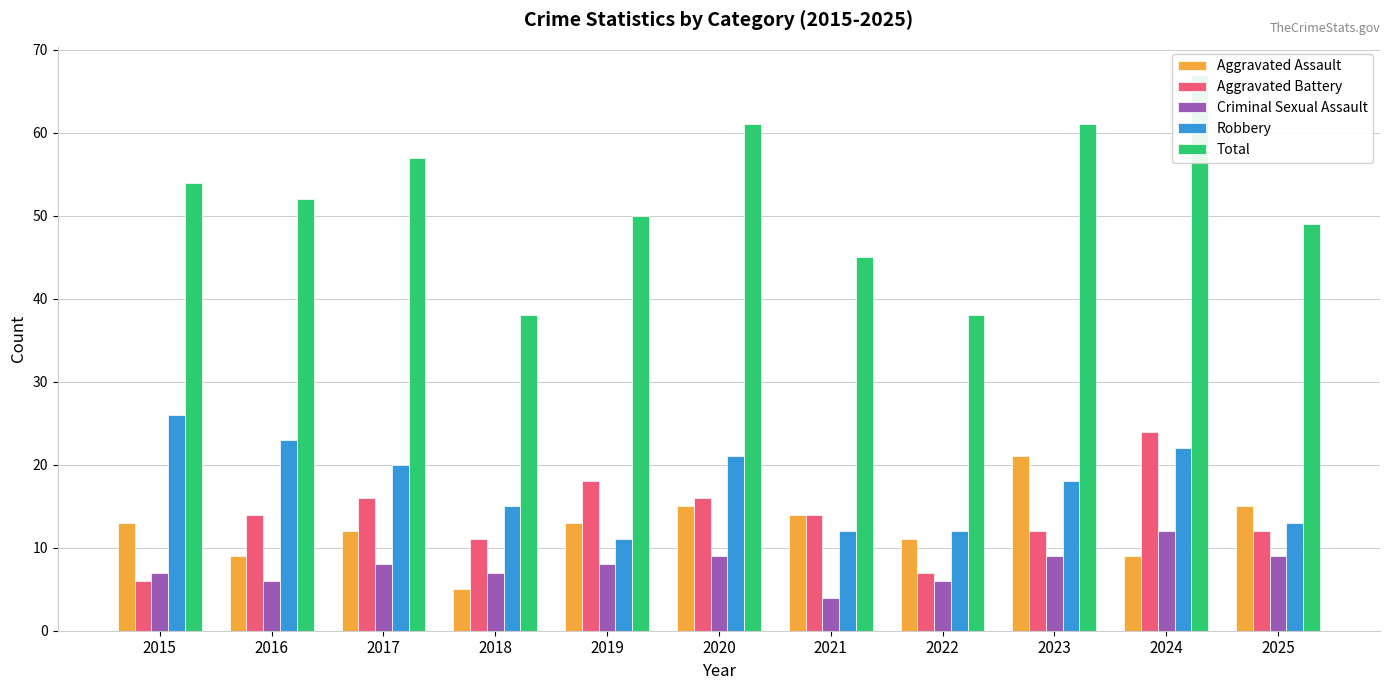

Are the bars horizontal?

No